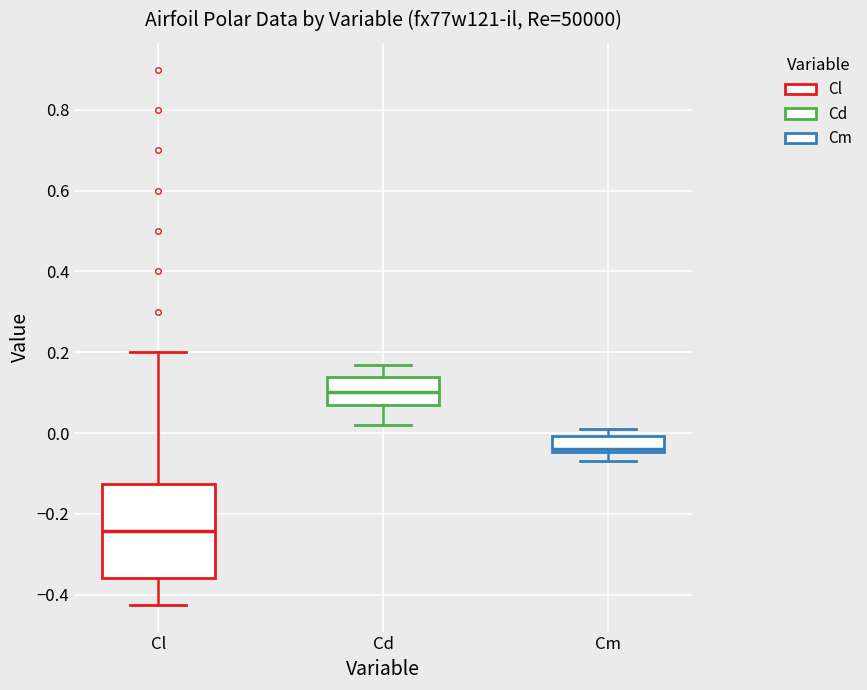

Reading left to right, transcribe this box plot: for each box, give where its median line is, the range the box spans, and where its two whiskers end, as read against the y-axis. The values are not printed on the chart, so give them approximately, as read against the axis.

Cl: median -0.24, box -0.36 to -0.12, whiskers -0.42 to 0.20
Cd: median 0.10, box 0.06 to 0.14, whiskers 0.02 to 0.16
Cm: median -0.04 (just above the box's lower edge), box -0.04 to 0.00, whiskers -0.06 to 0.00 (just above the box's upper edge)